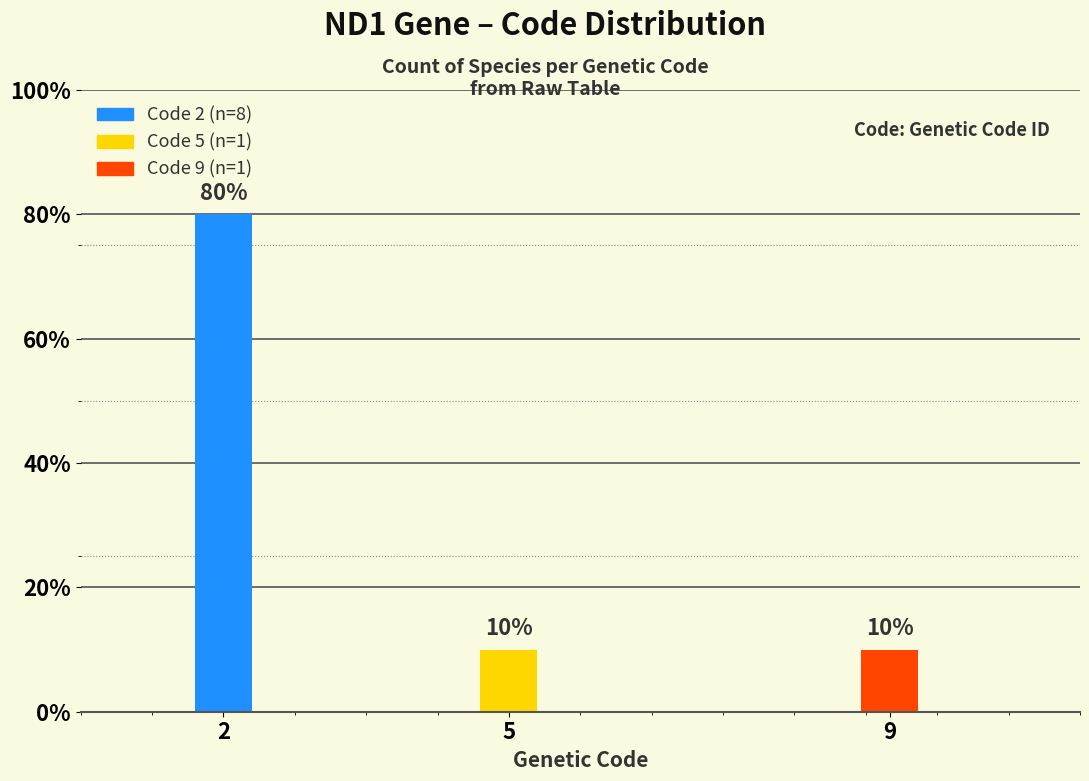

Which has a higher value, 9 or 2?

2